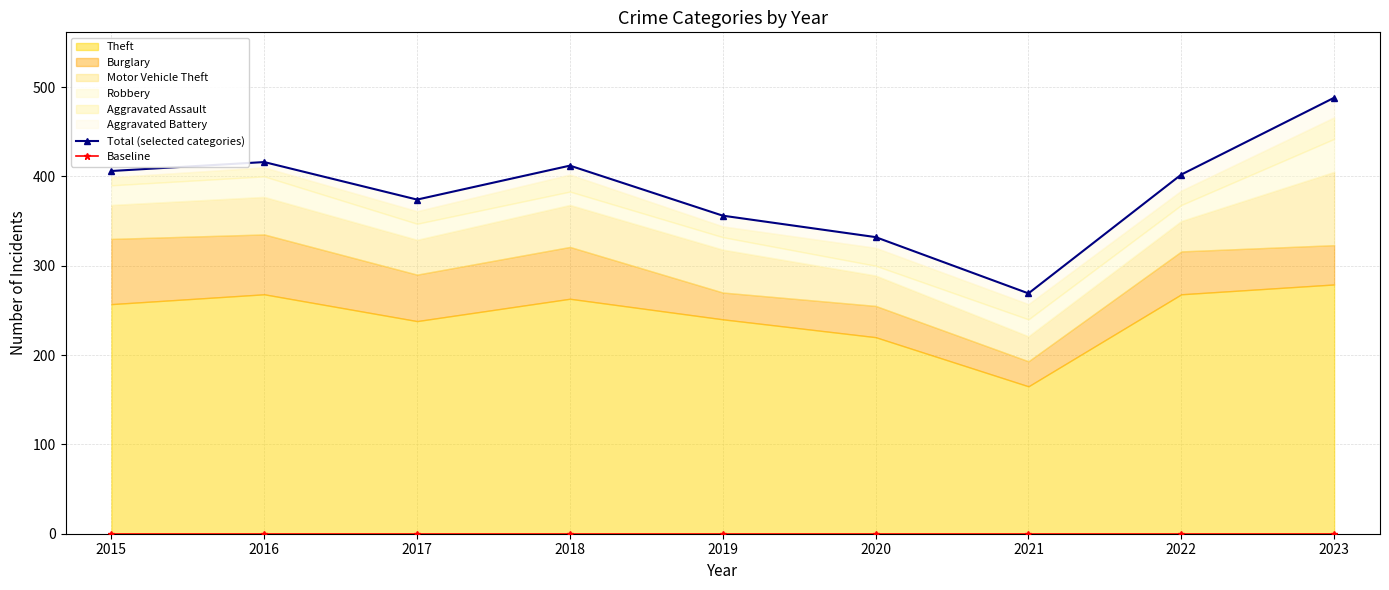

Rank the categories by Baseline value from highest to lowest.

2015, 2016, 2017, 2018, 2019, 2020, 2021, 2022, 2023